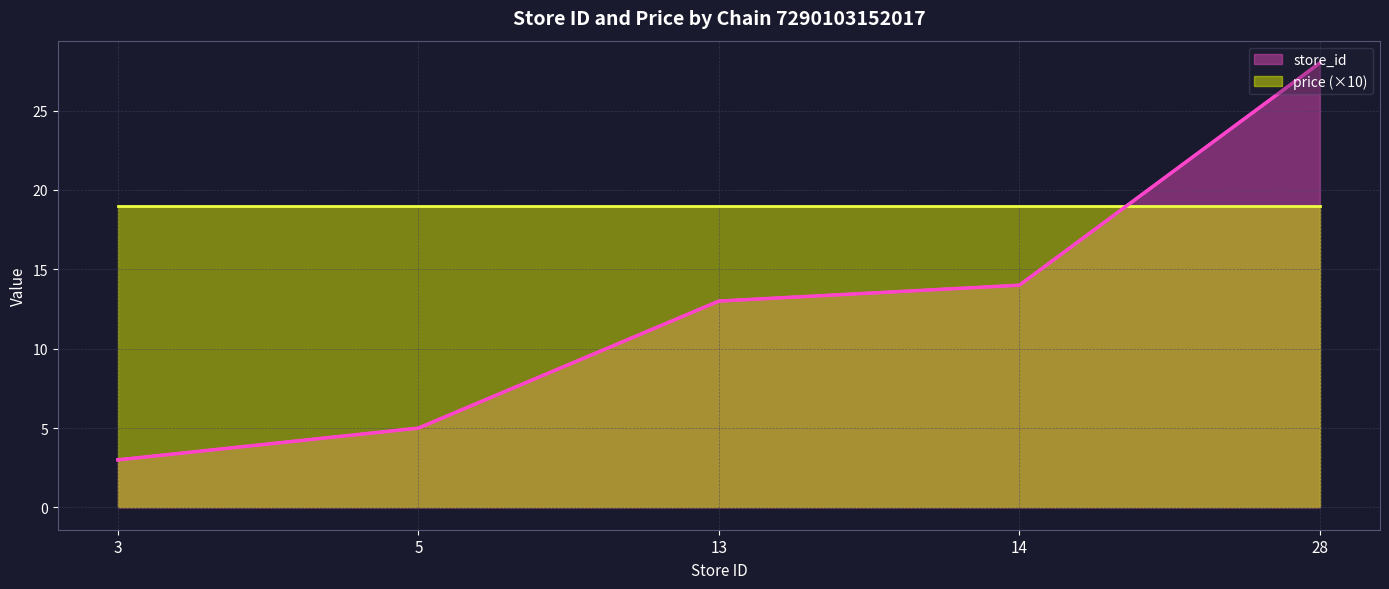

What is the average value?

13